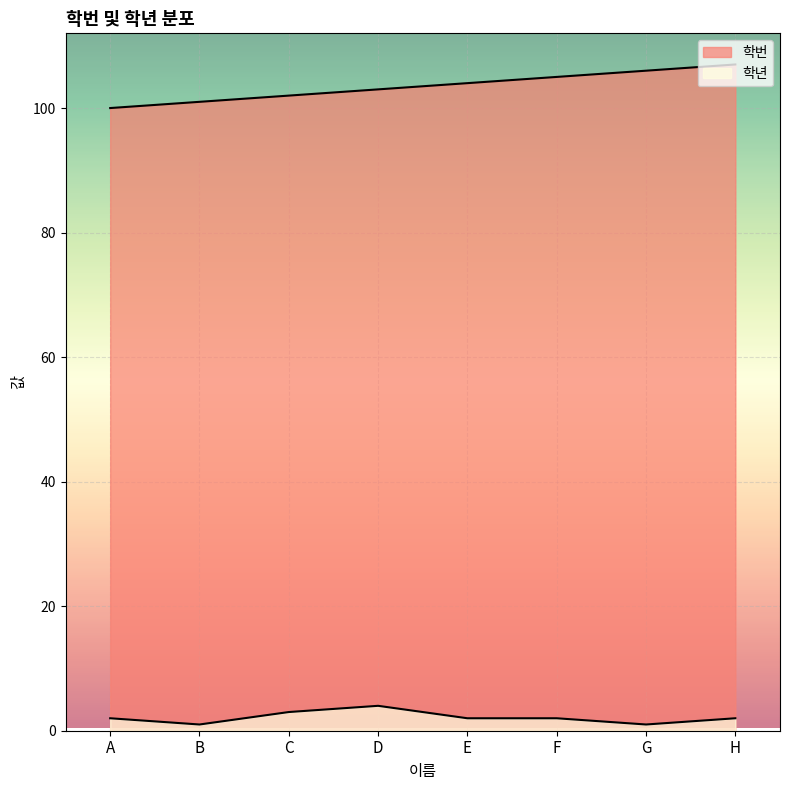

At which category does 학년 reach its first local peak?

D